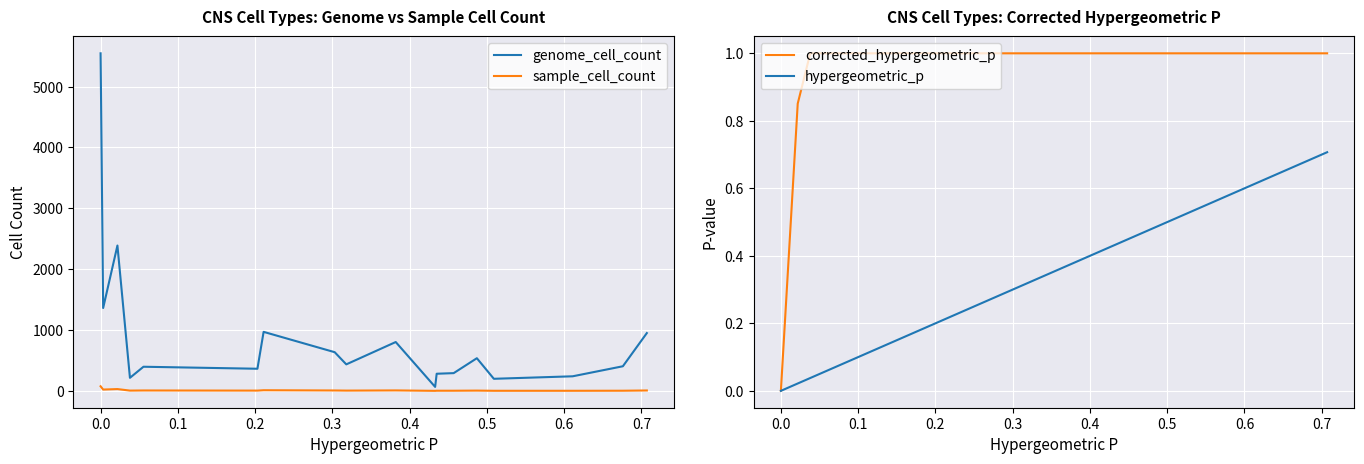

True or false: sample_cell_count has more than 0 interior local peaks.

True